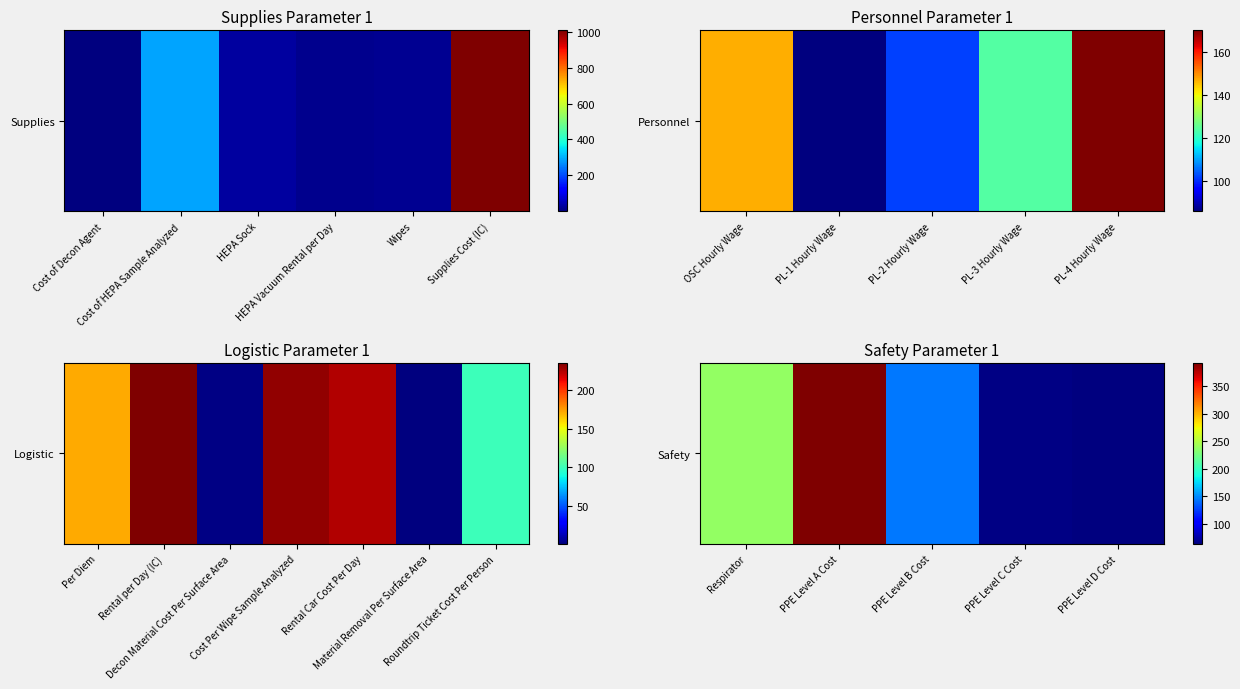

How many values are below 144?

2